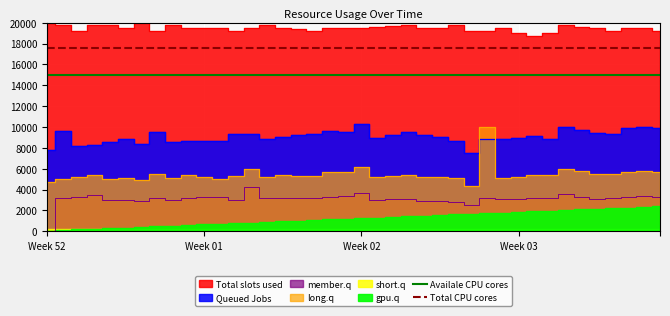

Is it true that Total CPU cores equals 17600 at Week 02?

True